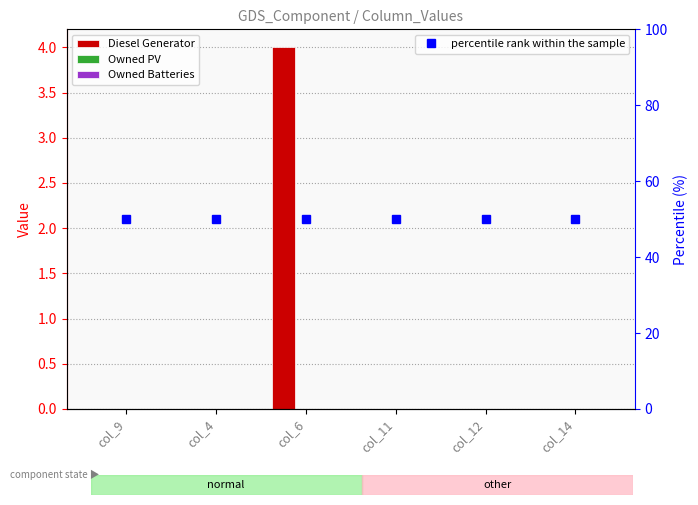

True or false: Diesel Generator has a value of 0 at col_12.

True